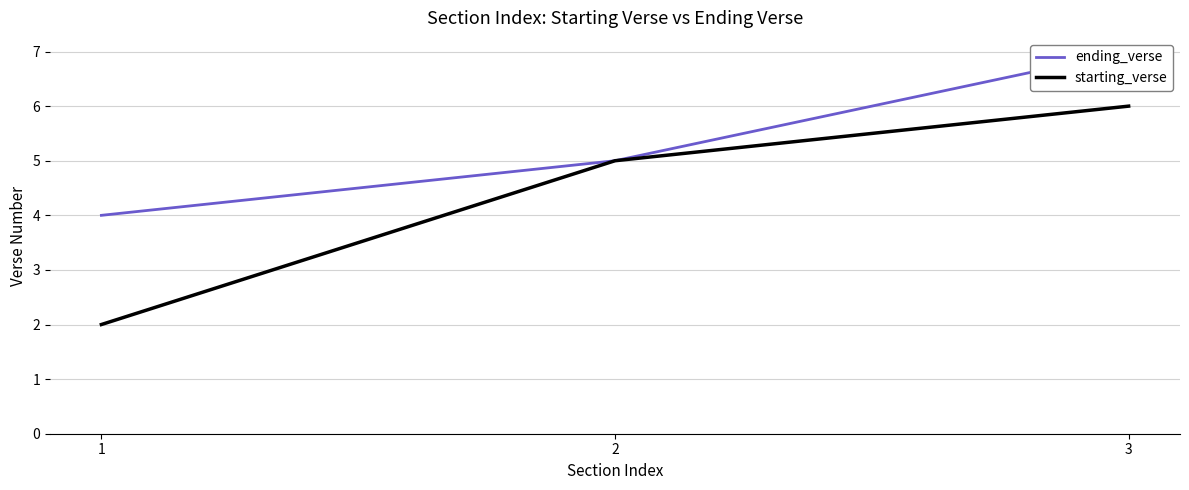

At 3, list the series in order from largest to smallest.

ending_verse, starting_verse